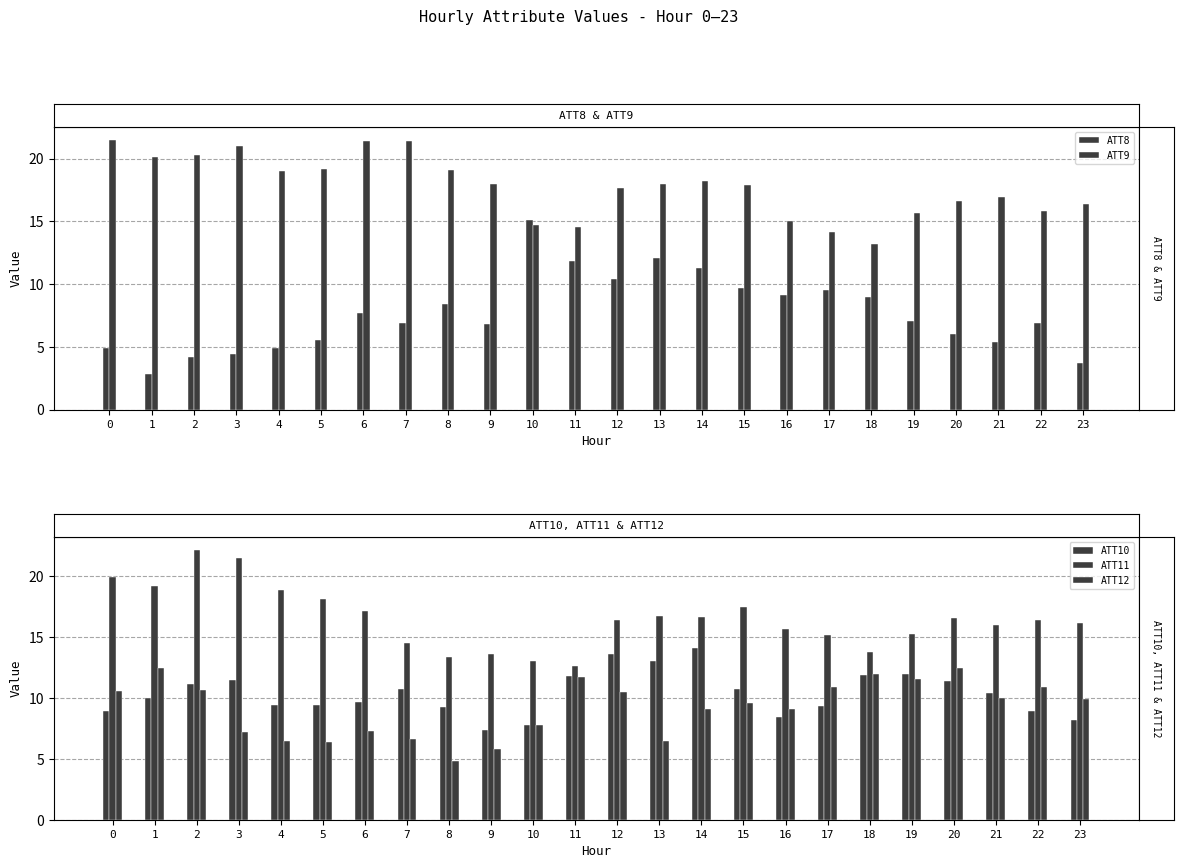

Is the value of ATT11 at 8 greater than the value of ATT10 at 14?

No